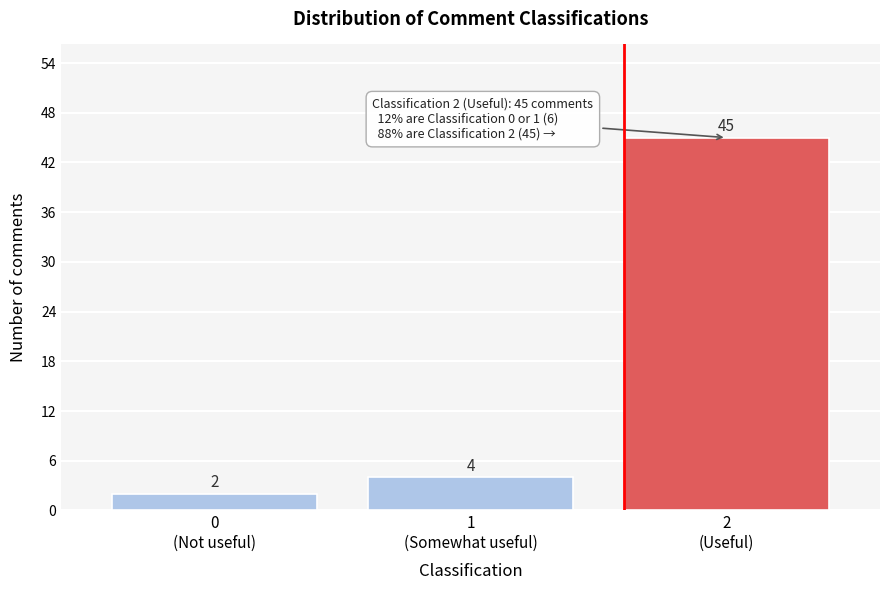

Reading right to left, what are all the values shown in this chart?

45	4	2